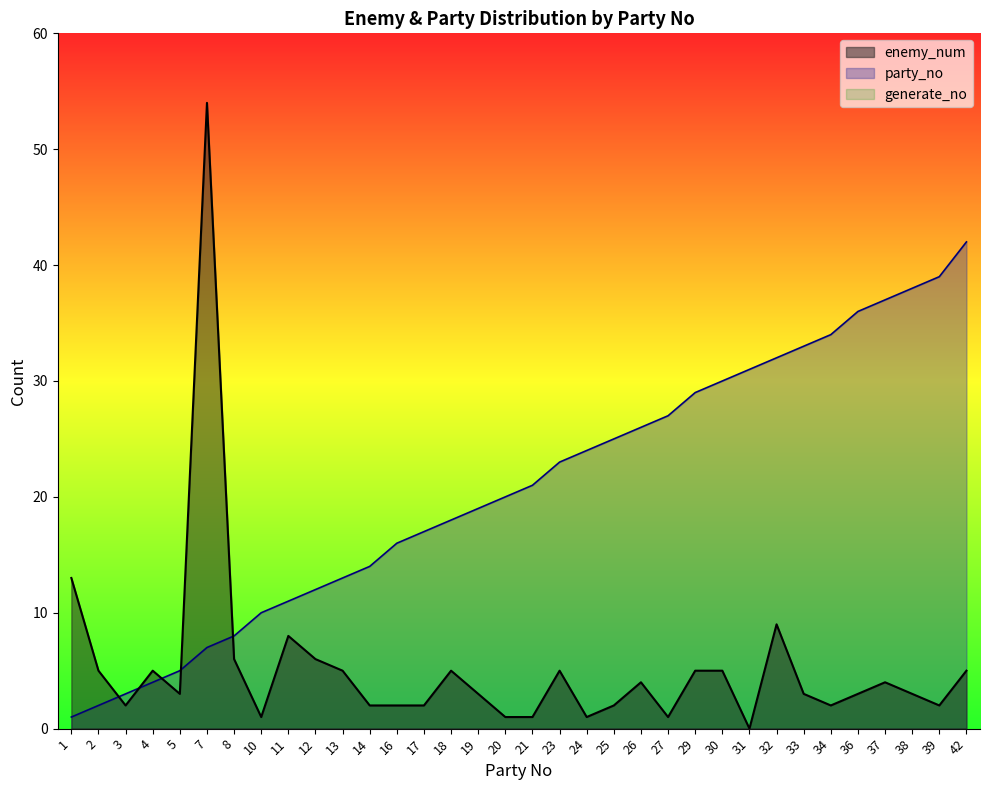

What is the value of the party_no point at the 3rd from the left?

3